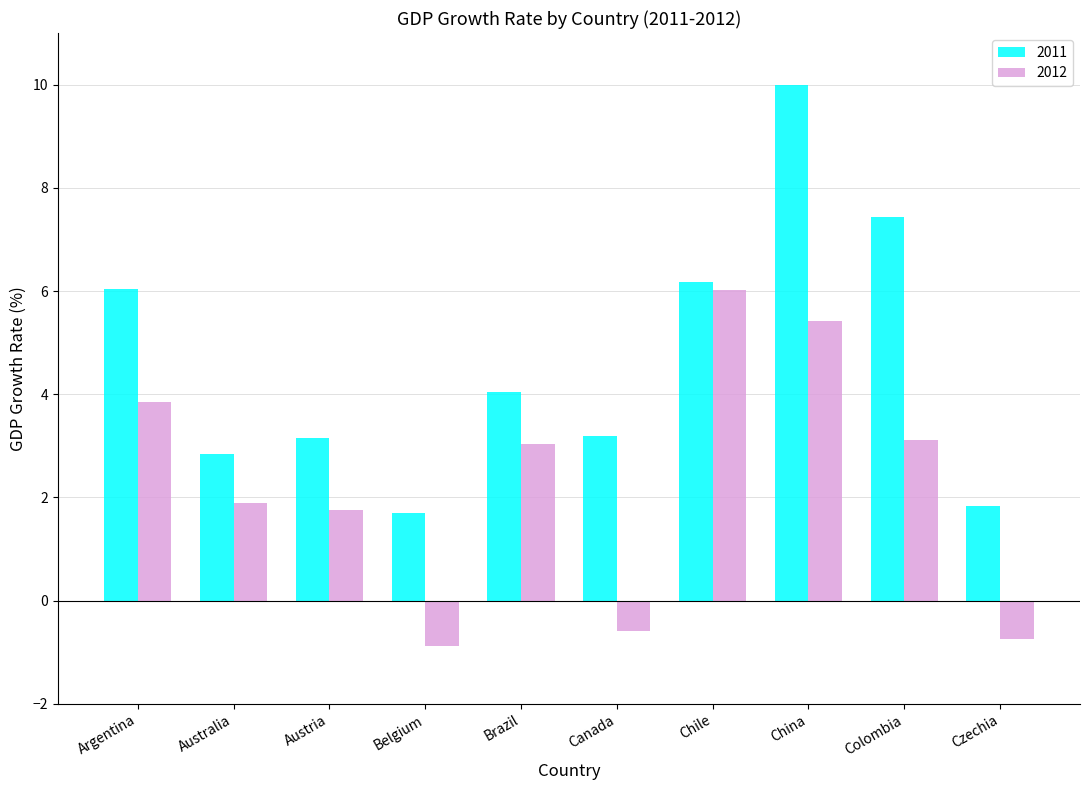

At which label is 2012 closest to 2?

Australia